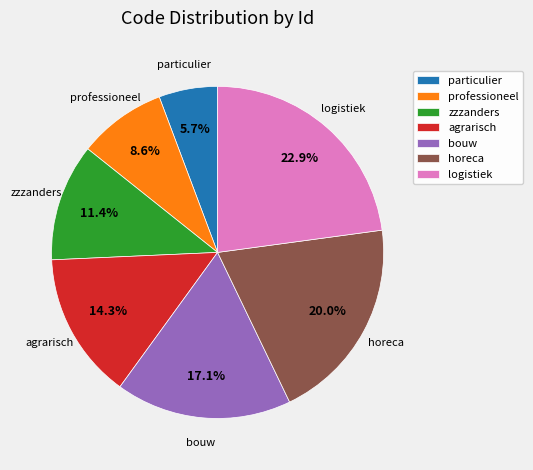

What percentage is the bouw slice, to the nearest percent?

17%